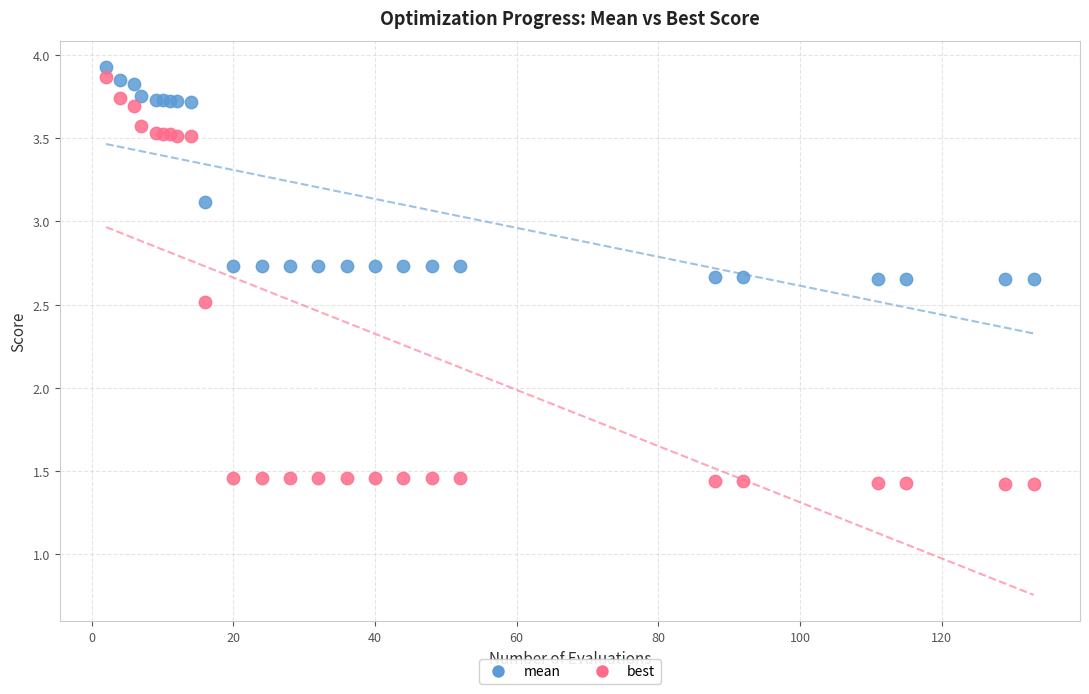

What are all the series names shown in the legend?

mean, best